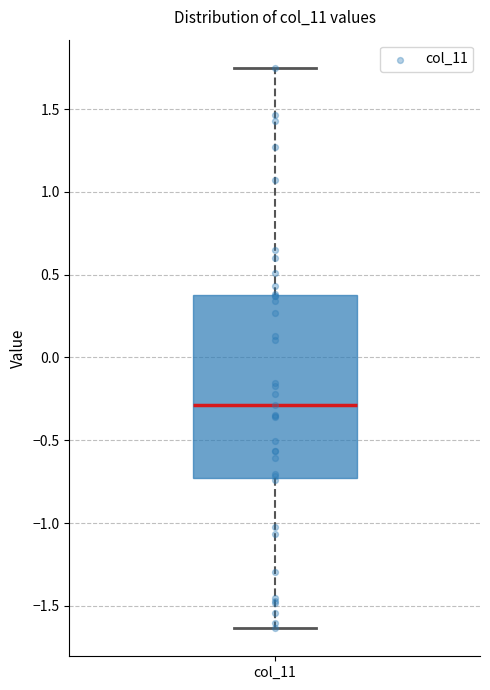

Transcribe this box plot: give where the median line is, the range the box spans, and where the two whiskers end, as read against the y-axis. The values are not printed on the chart, so give them approximately, as read against the axis.

median -0.30, box -0.75 to 0.40, whiskers -1.65 to 1.75